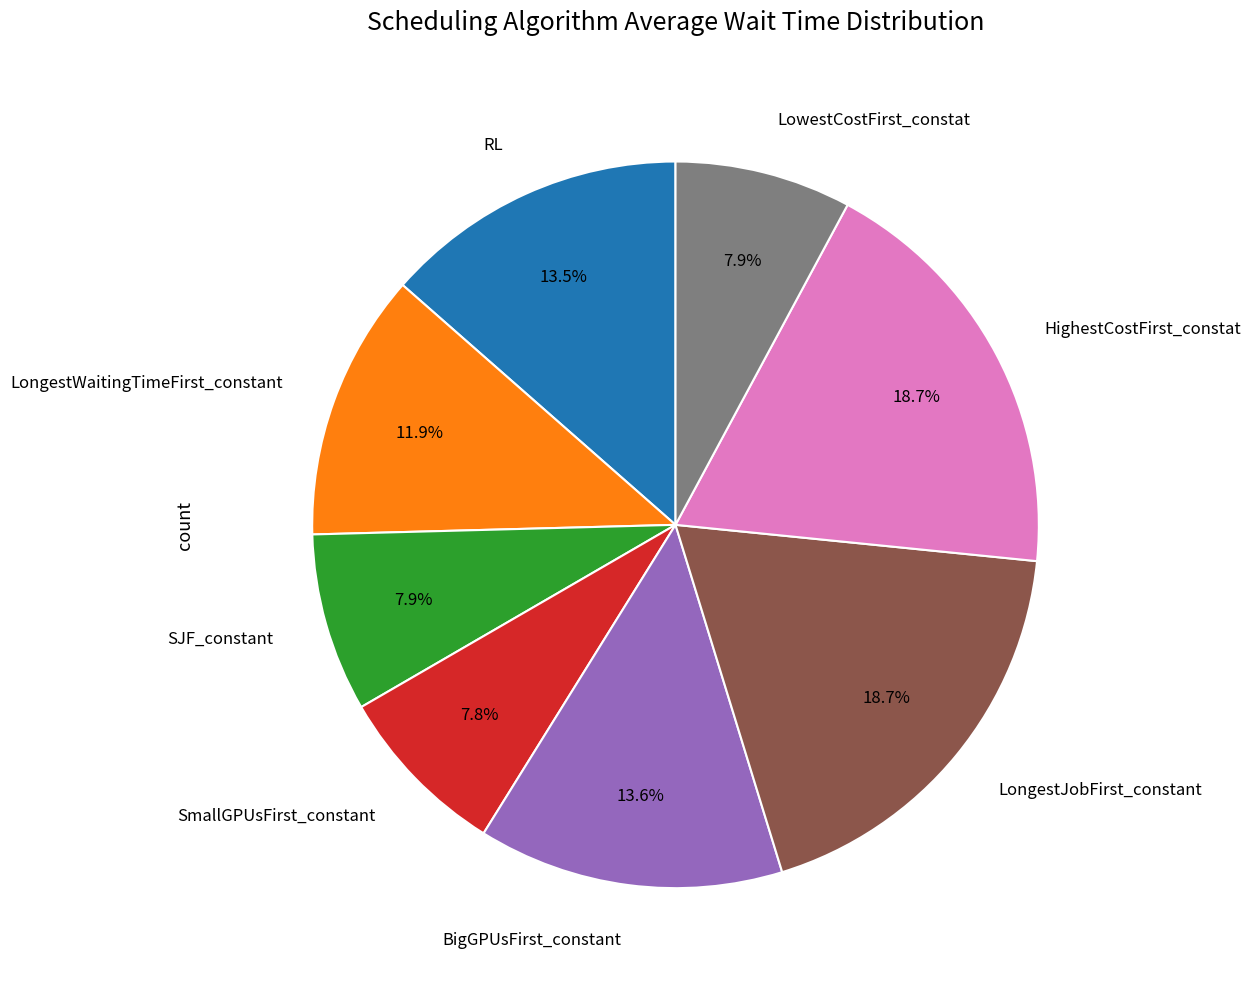

Is there any slice that represents more than half of the pie?

No